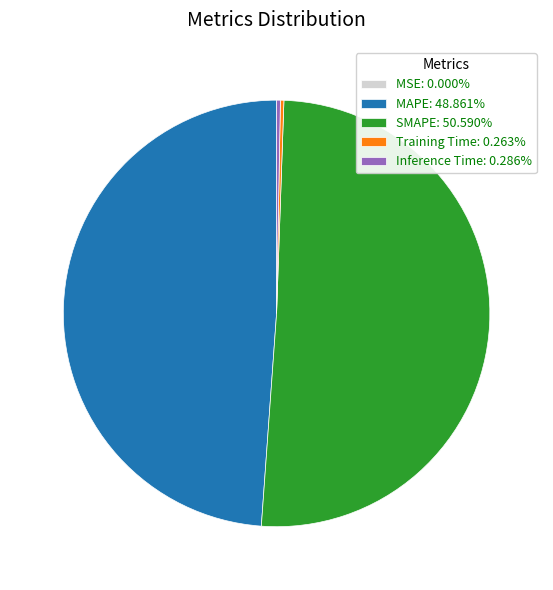

Does any single category account for the majority?

Yes